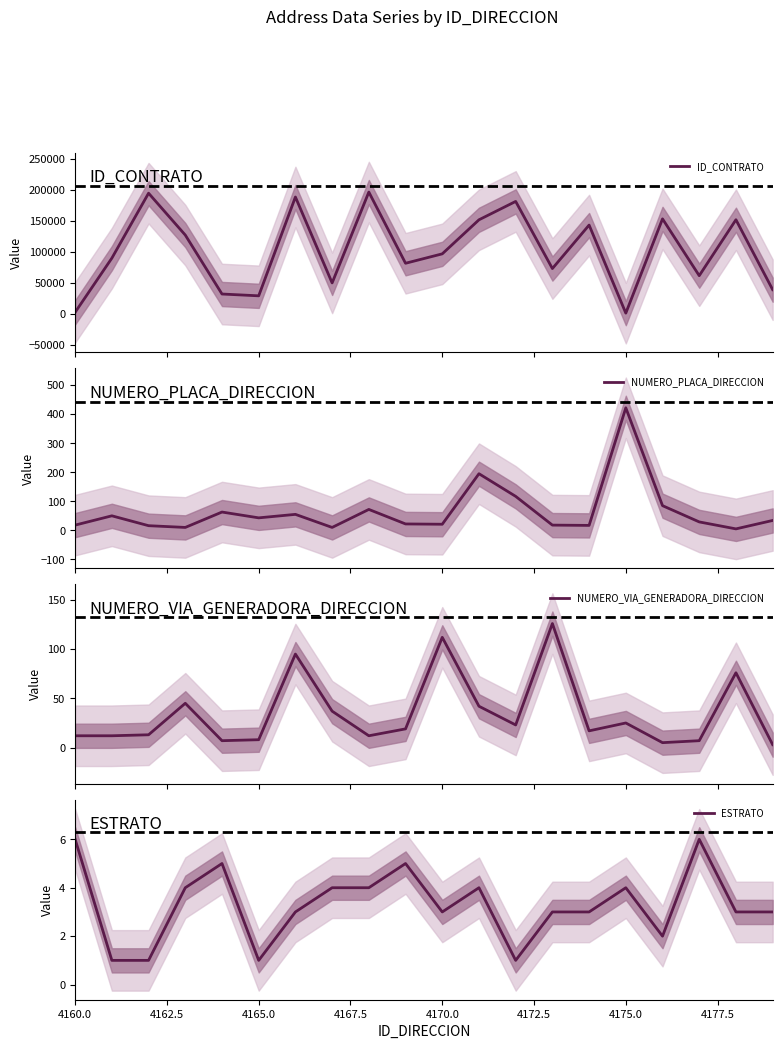

What is the greatest value displayed?

196442